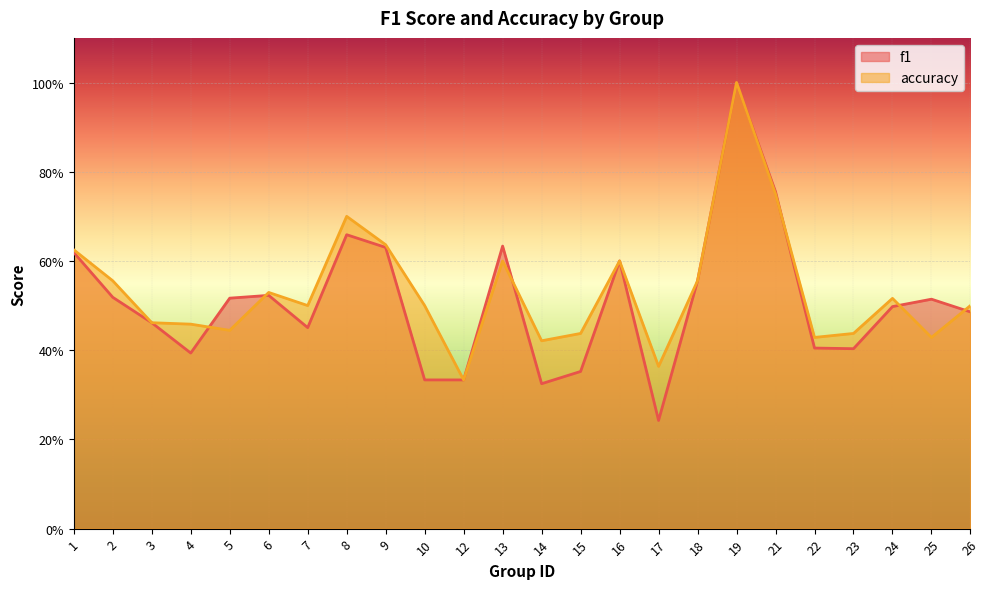

True or false: f1 has more than 0 interior local peaks.

True